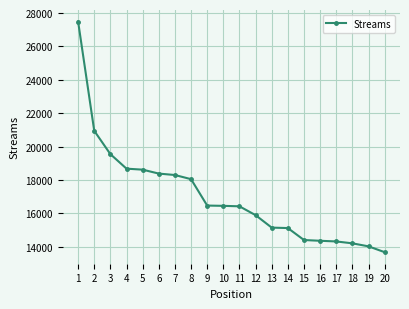

What is the average value?

17031